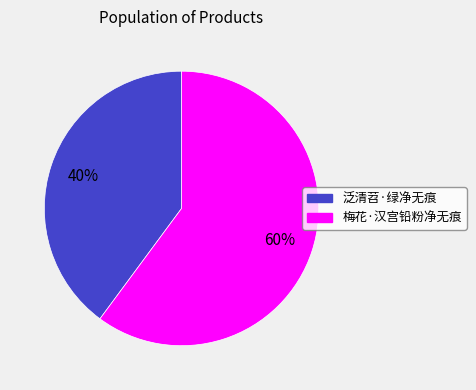

Combined, do 泛清苕·绿净无痕 and 梅花·汉宫铅粉净无痕 account for over 50%?

Yes